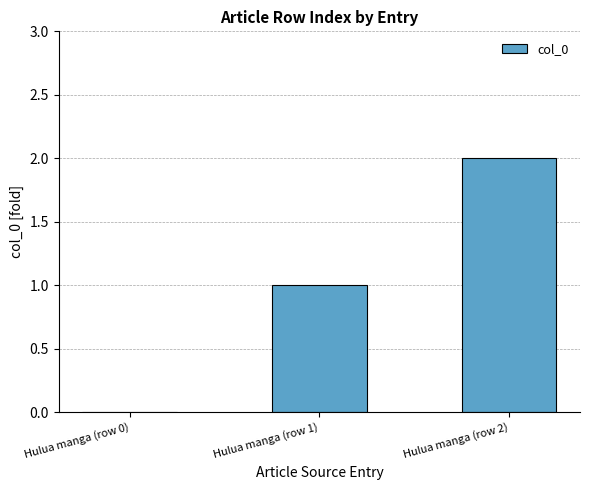

The chart shows a value of 0 at Hulua manga (row 0). True or false?

True